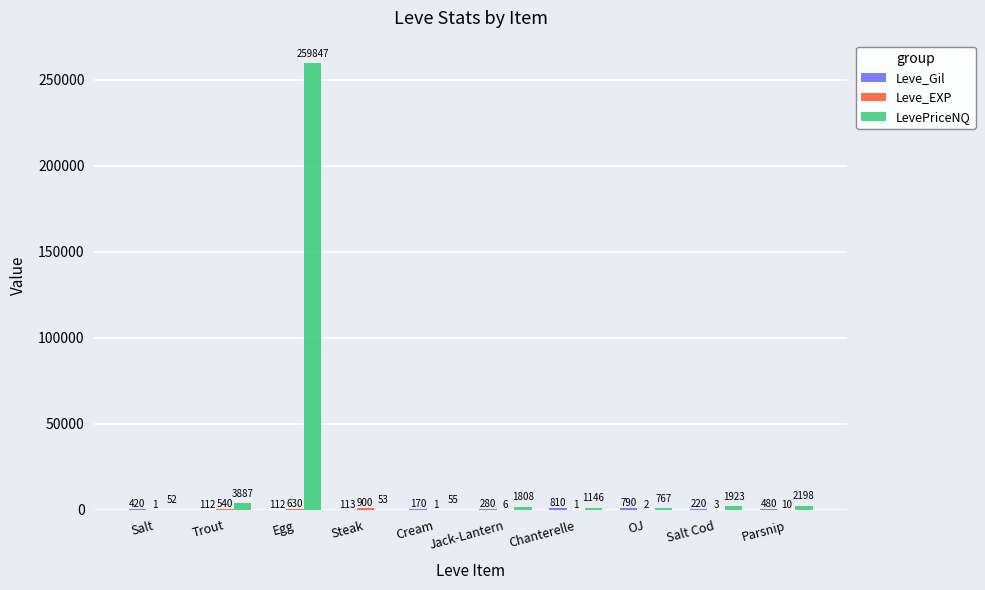

Which category has the highest value across all series?

Egg